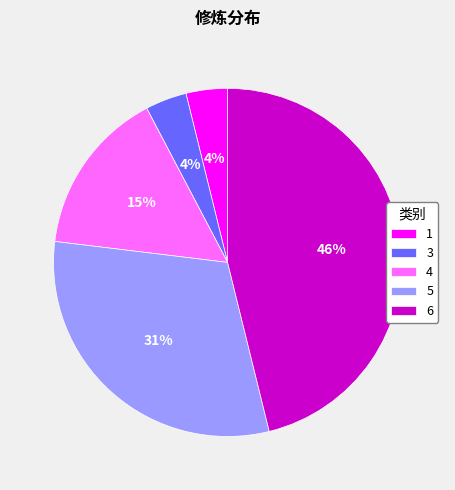

To the nearest percent, what portion does 4 represent?

15%